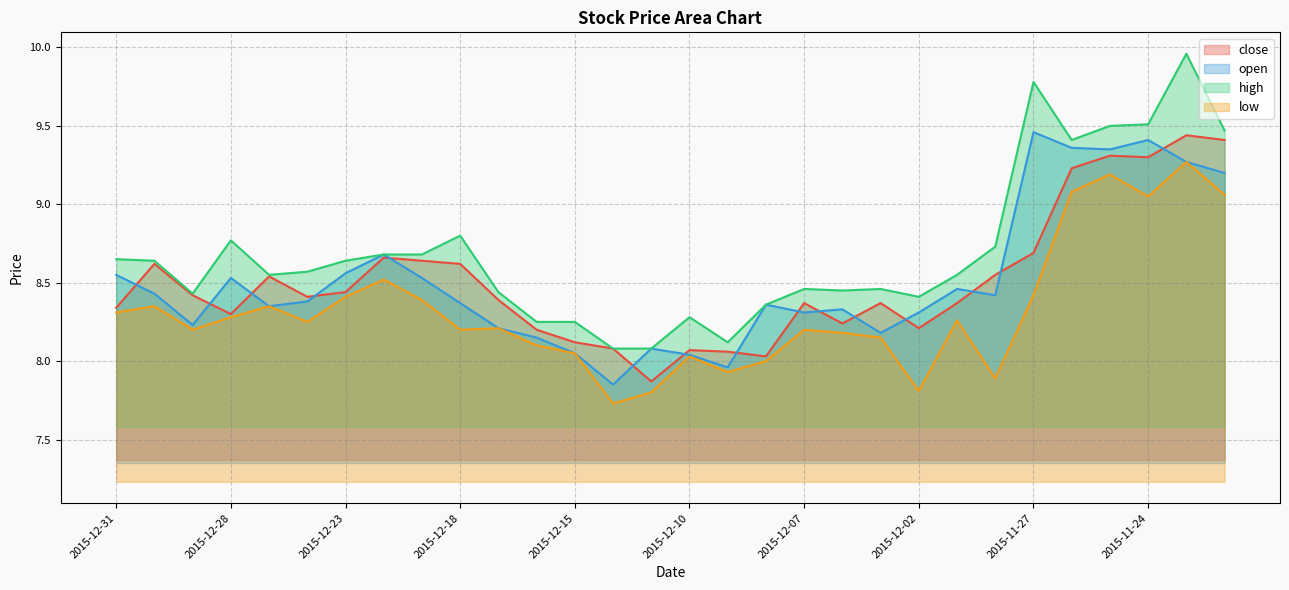

True or false: close and high cross at least once.

False